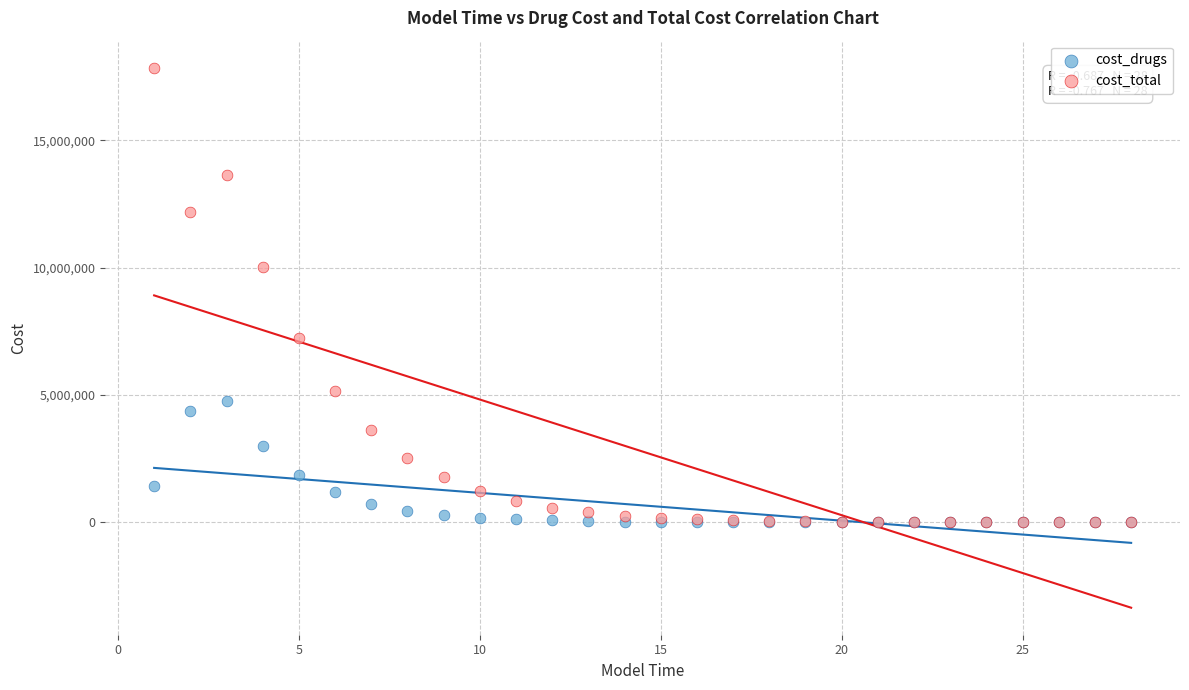

In the cost_total series, what Y value is closest to 8929745?

10019067.2